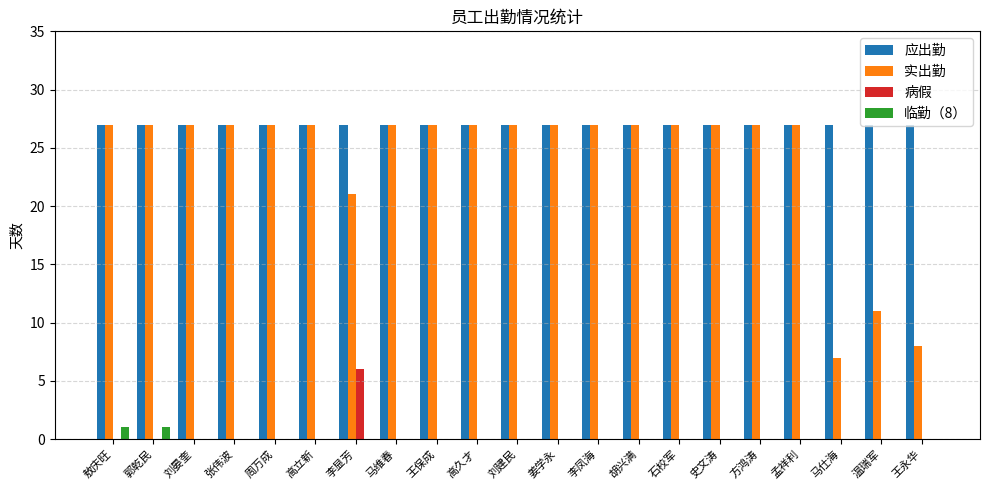

The value of 实出勤 at 敖庆旺 is 27. True or false?

True